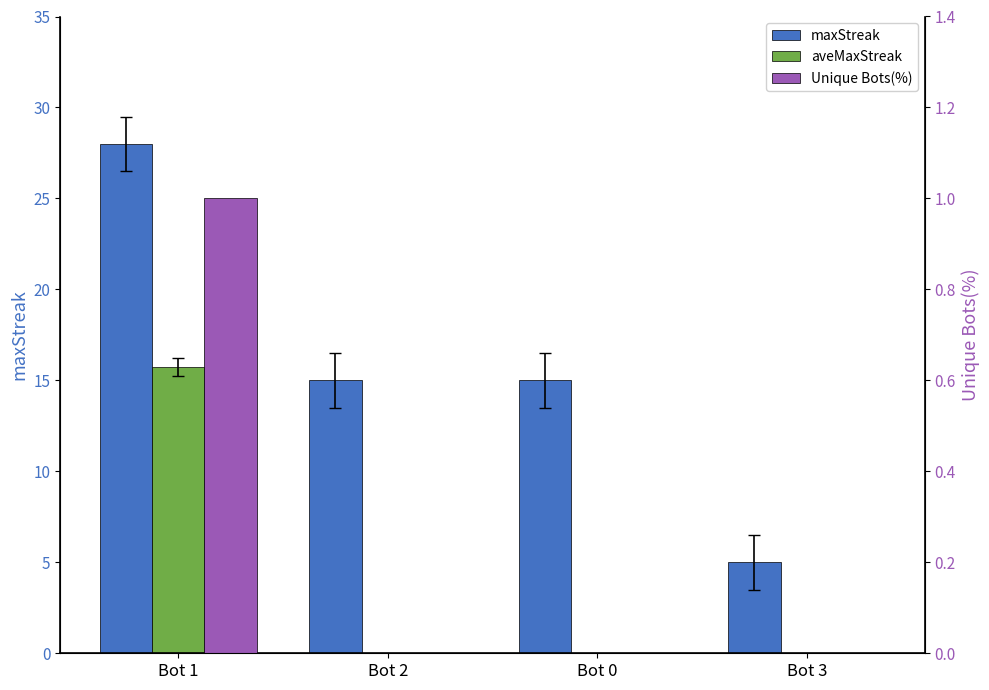

Reading left to right, what are all the values shown in this chart?

maxStreak: Bot 1=28.0	Bot 2=15.0	Bot 0=15.0	Bot 3=5.0
aveMaxStreak: Bot 1=15.8	Bot 2=0.0	Bot 0=0.0	Bot 3=0.0
Unique Bots(%): Bot 1=1.0	Bot 2=0.0	Bot 0=0.0	Bot 3=0.0